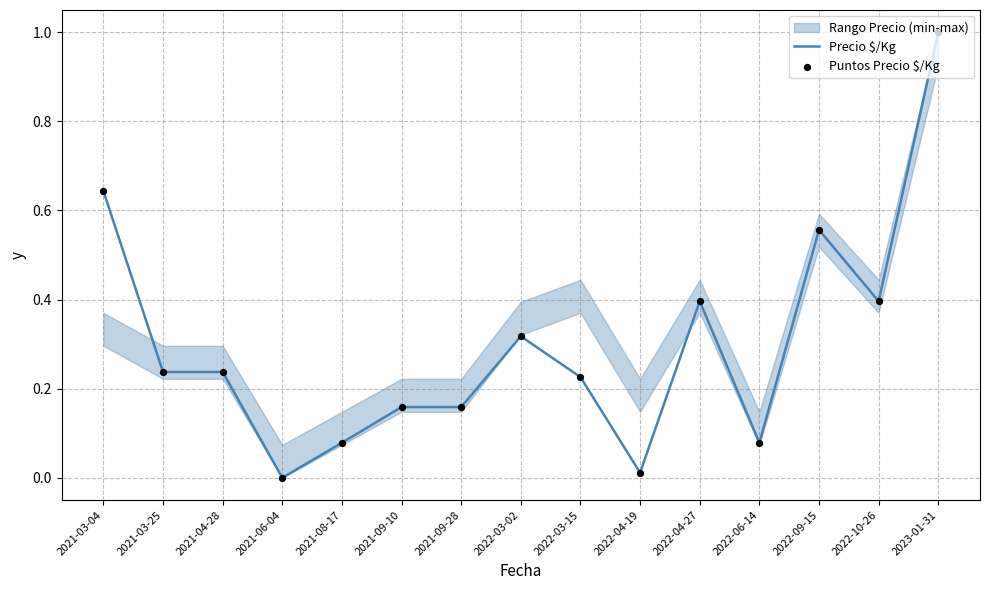

What is the total value across all series at 2021-04-28?

0.5